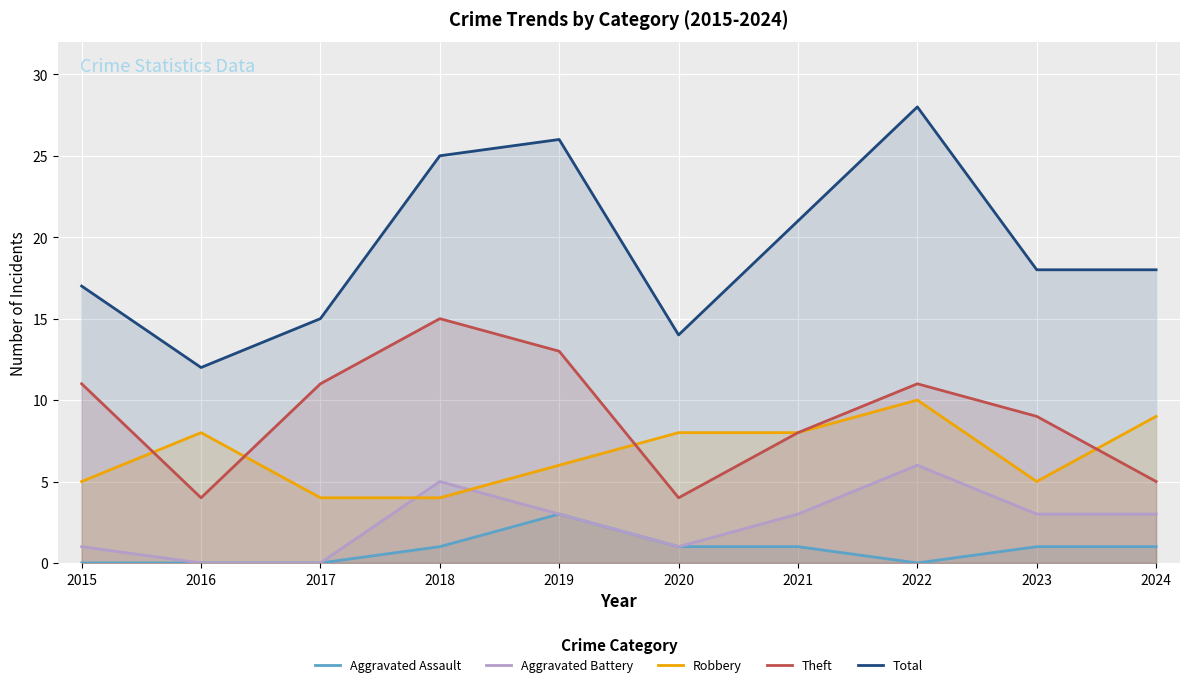

How many Aggravated Assault values are between 0 and 1?

9